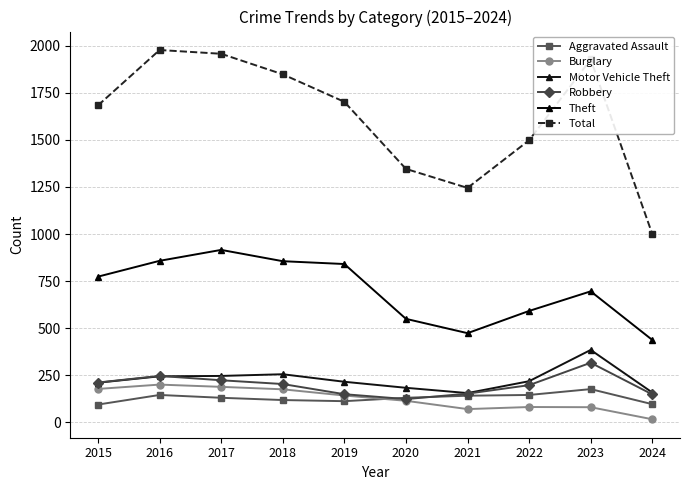

How many lines are shown in the chart?

6